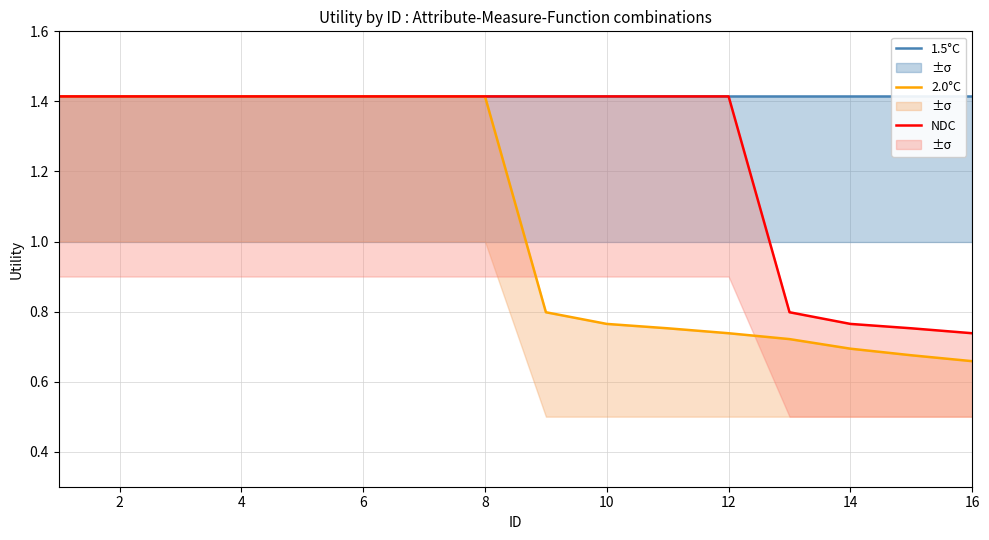

Does the chart display data point markers on the line(s)?

No